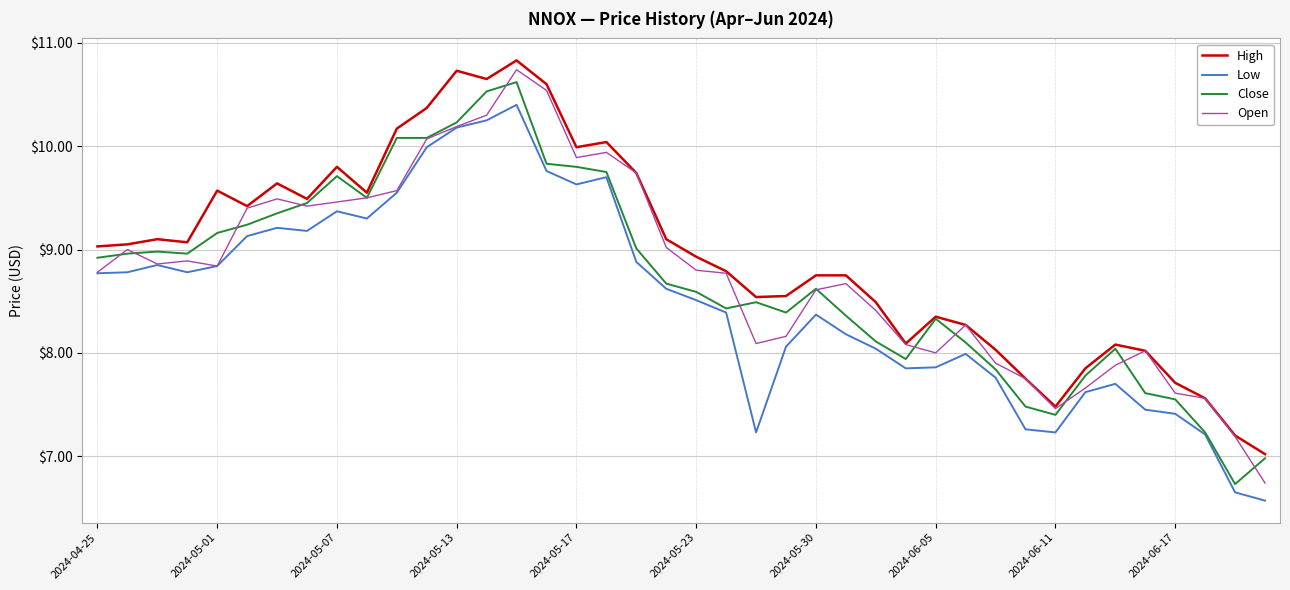

True or false: High and Low cross at least once.

False